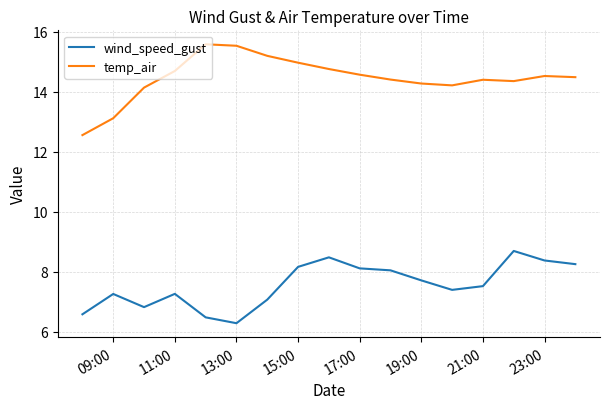

What is the maximum value for temp_air?

15.6